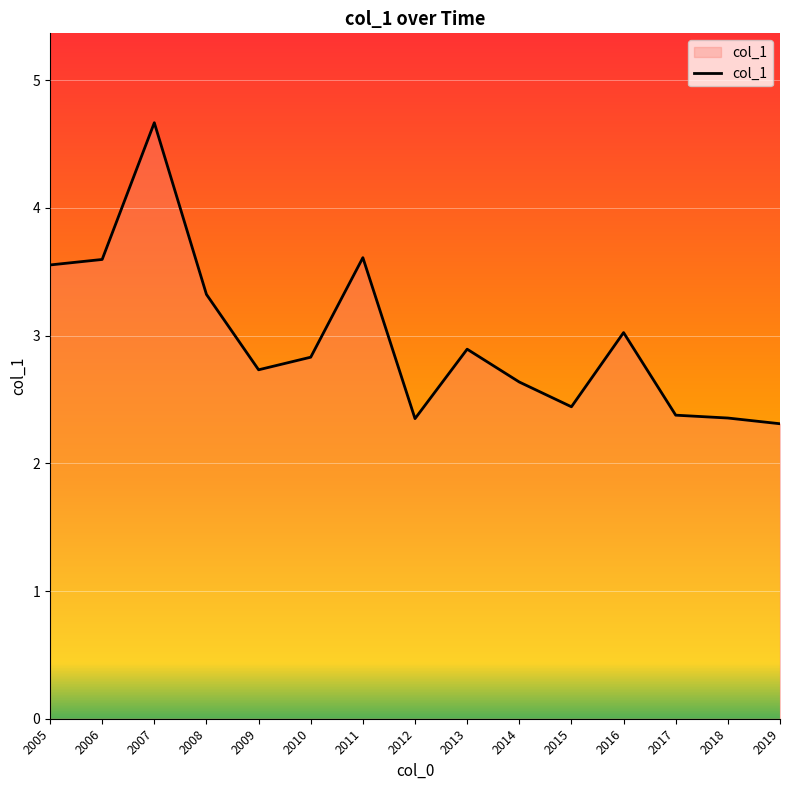

What is the greatest value displayed?

4.7